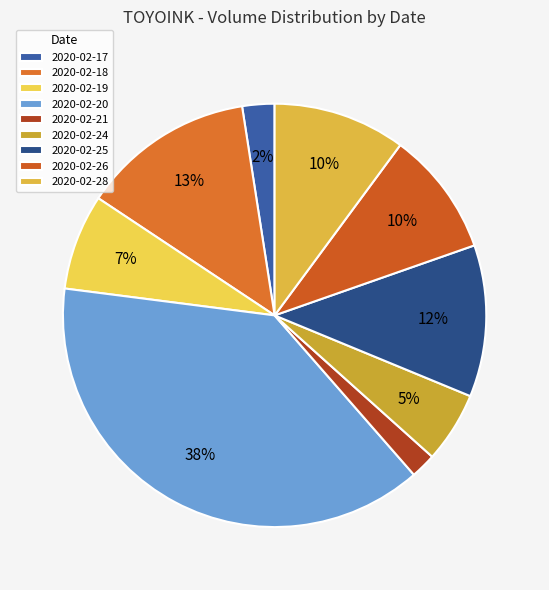

To the nearest percent, what is the average slice percentage?

11%